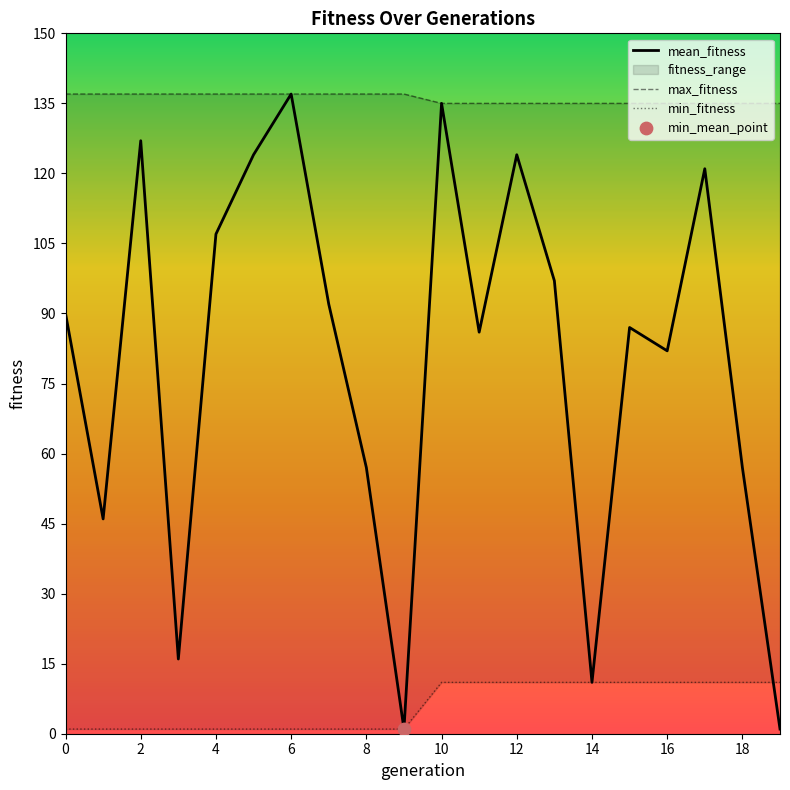

What is the total value across all series at 17?

267